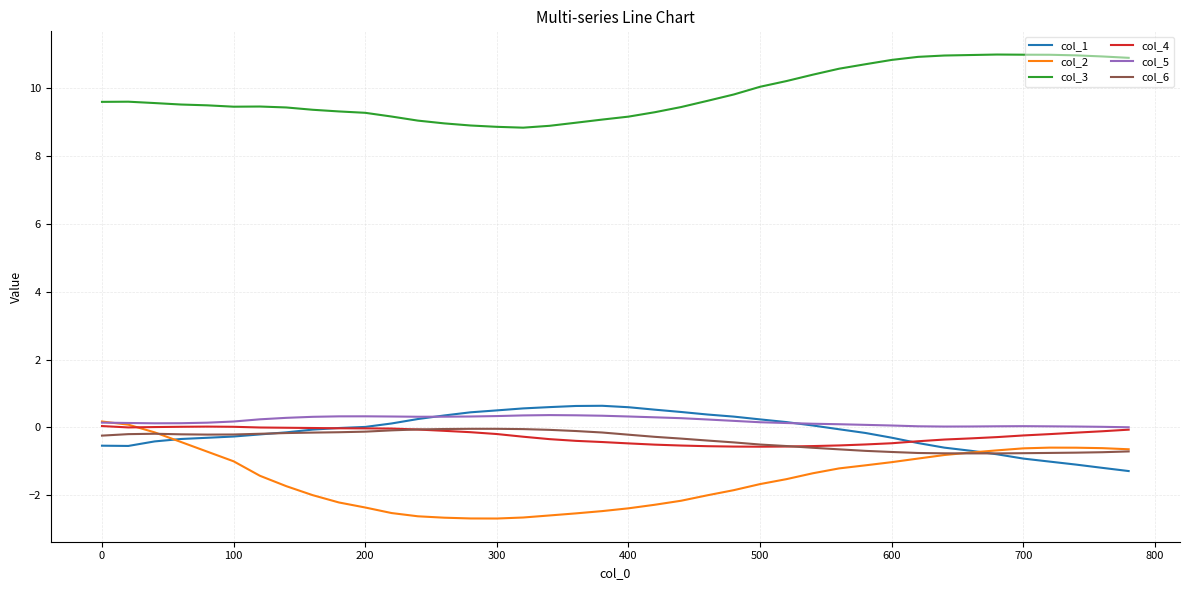

What is the minimum value for col_6?

-0.8